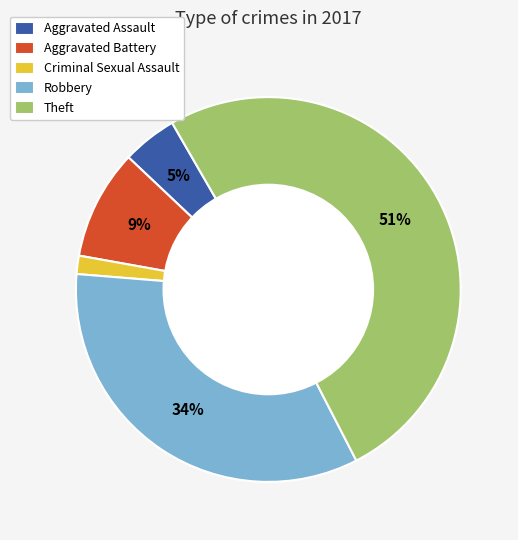

Do Theft and Aggravated Battery together represent more than half of the pie?

Yes